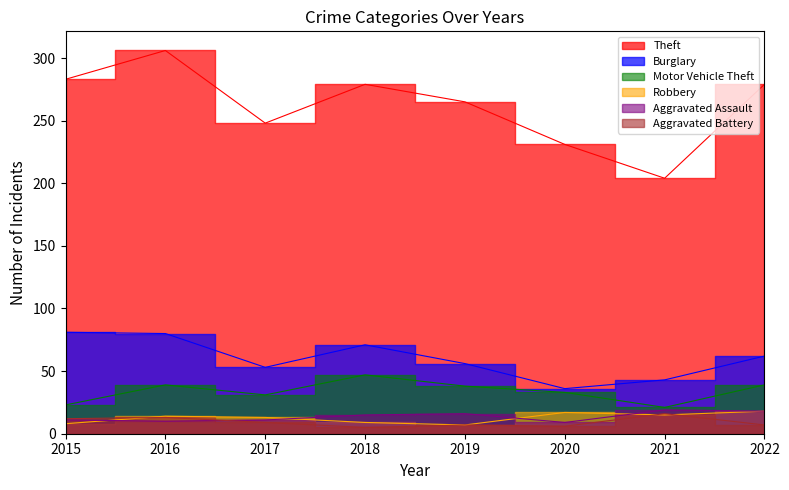

True or false: Robbery and Theft cross at least once.

False